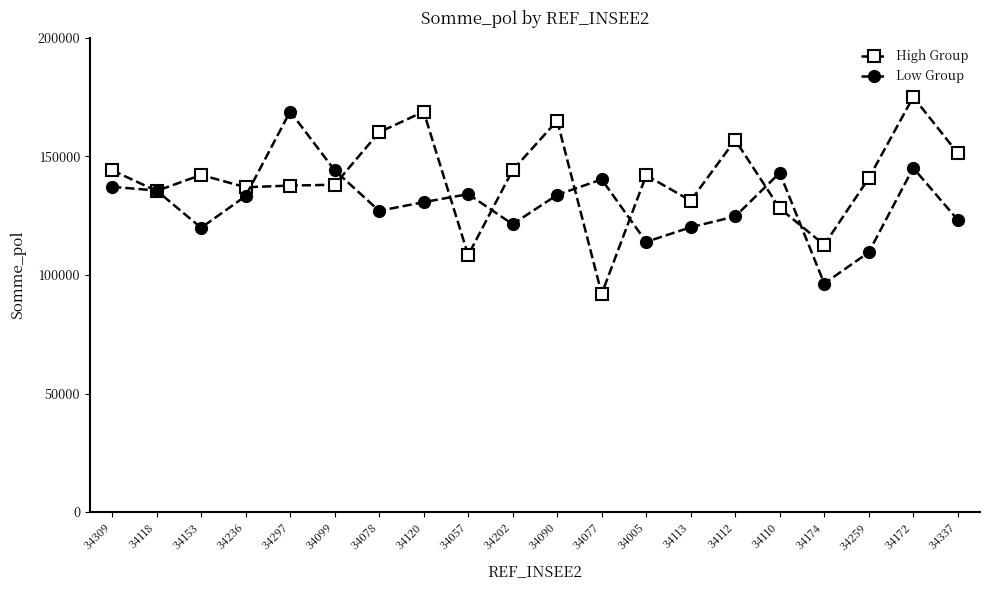

Which category has the highest value in the High Group series?

34172